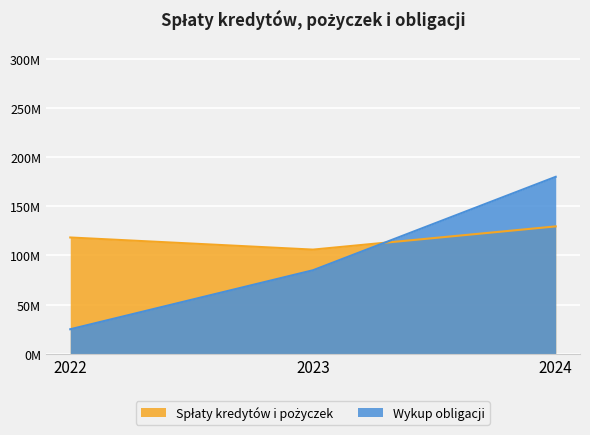

What is the highest value of the Spłaty kredytów i pożyczek series?

129599984